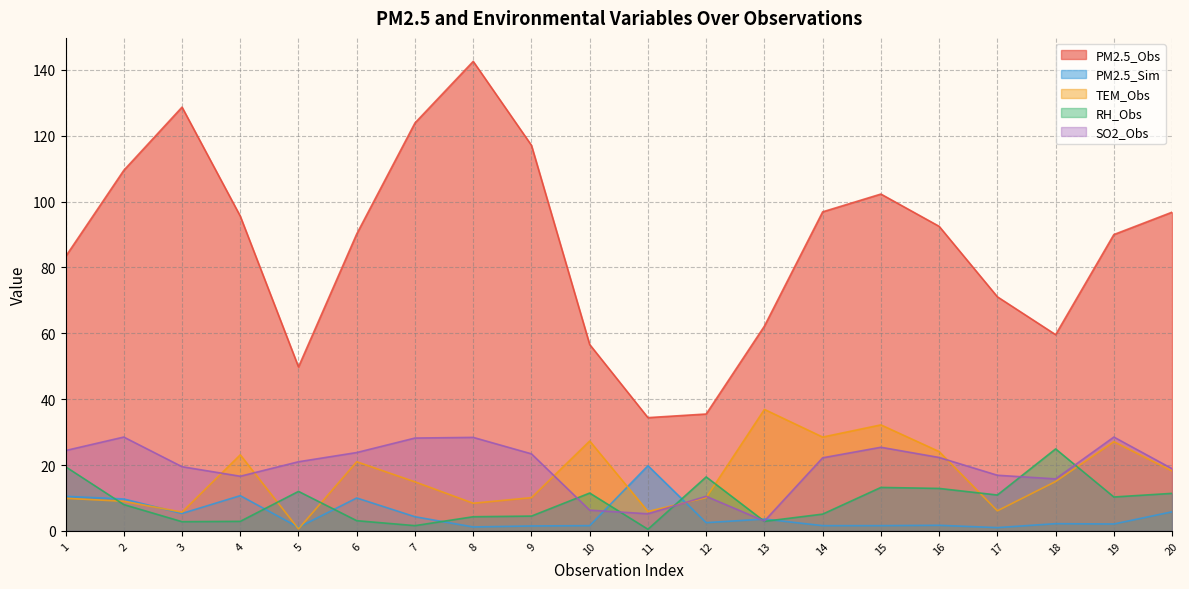

True or false: PM2.5_Obs and TEM_Obs cross at least once.

False